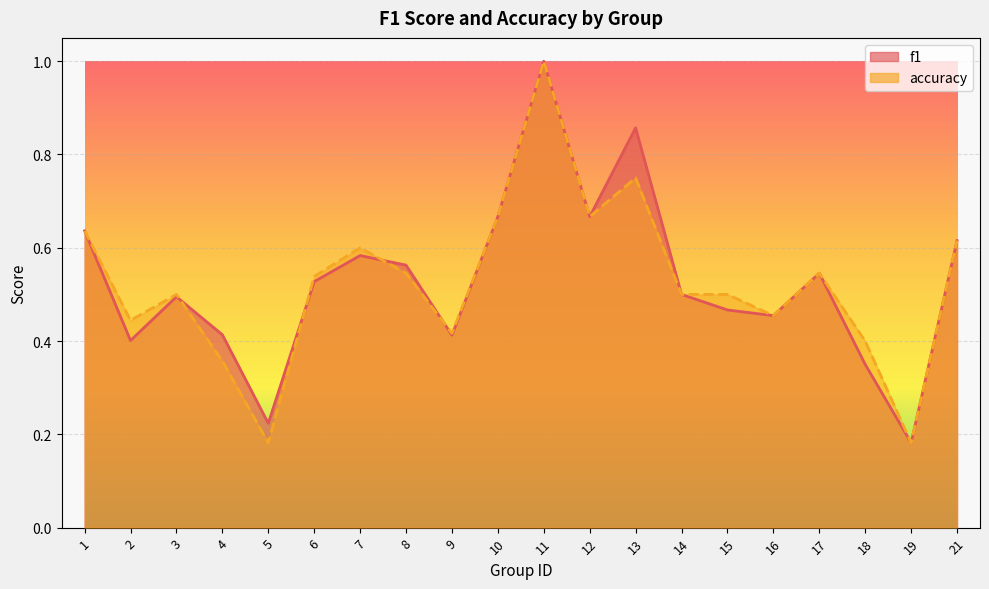

Count the accuracy values in the range 0 to 1.

20